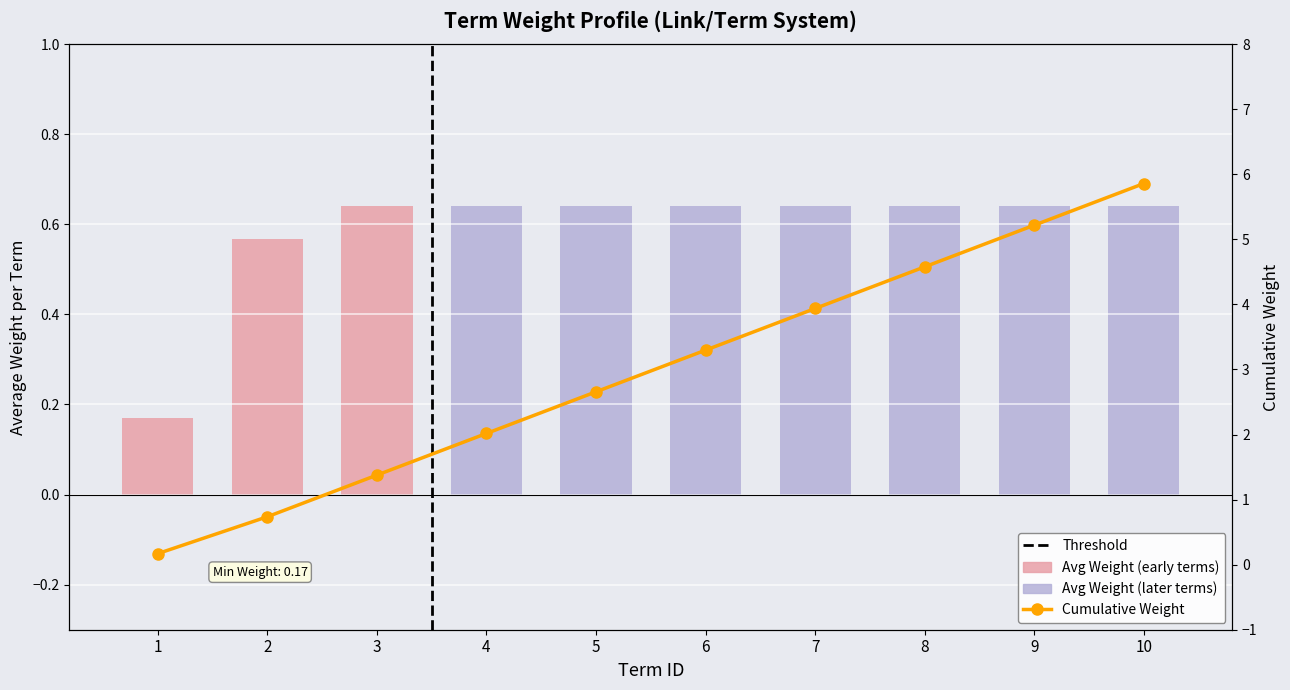

At which label does cumulative_weight first exceed 3?

6